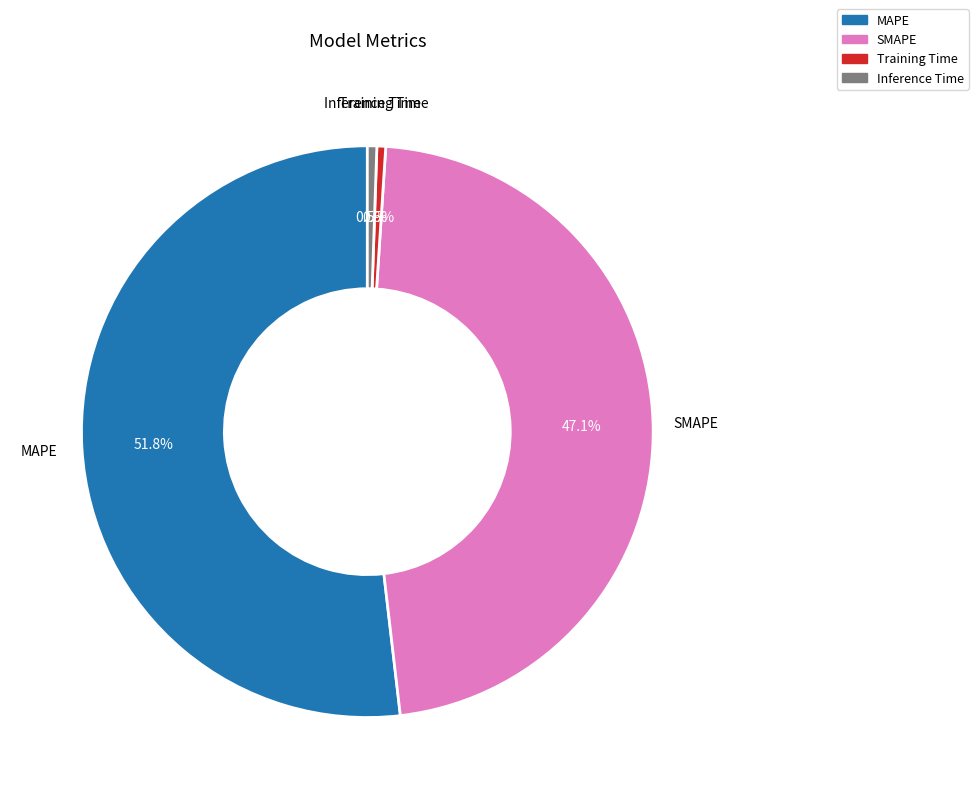

Which slice is the largest?

MAPE